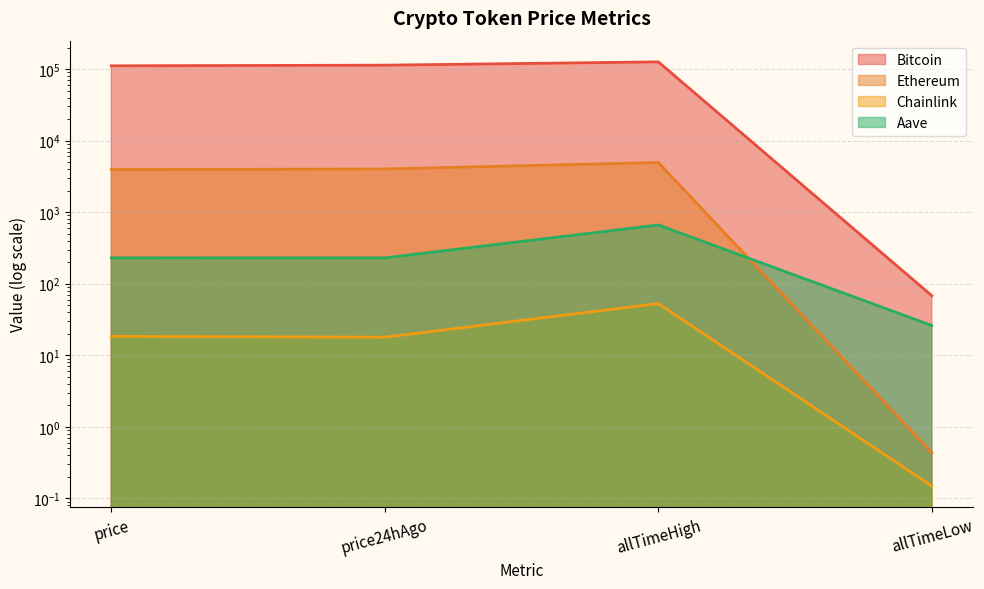

Does the chart have visible grid lines?

Yes